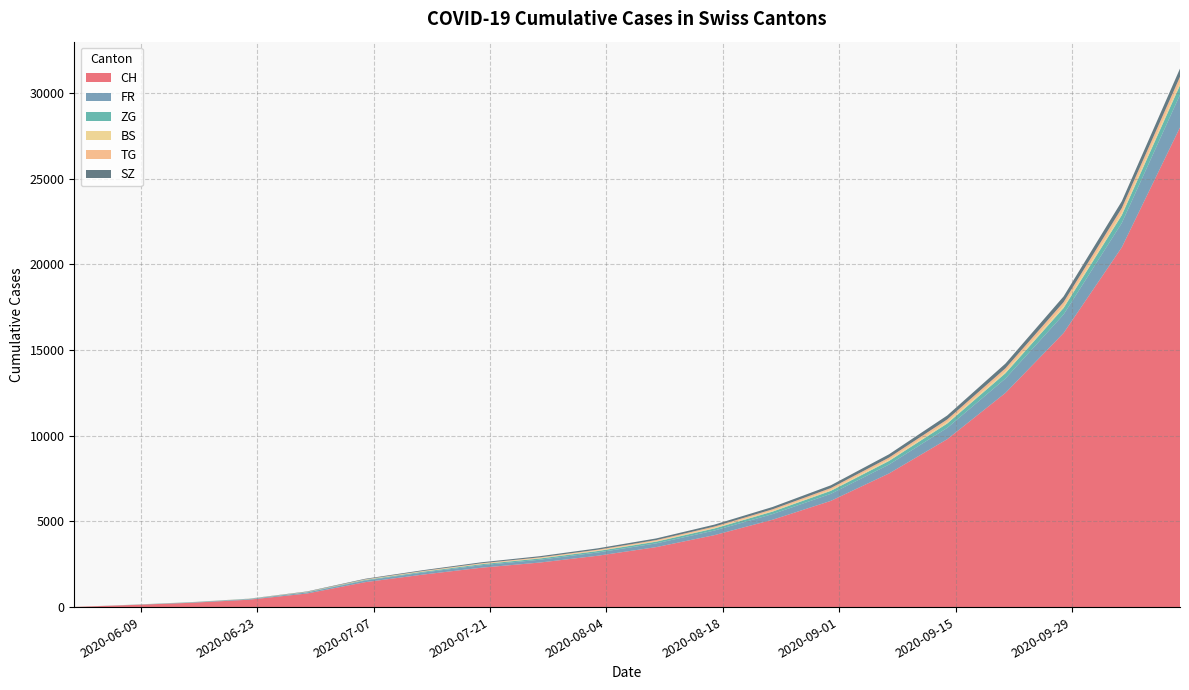

Reading left to right, list all the values displayed in this chart.

CH: 6	124	250	430	793	1456	1900	2300	2600	3000	3500	4200	5100	6200	7800	9800	12500	16000	21000	28000
FR: 0	13	22	32	61	94	120	145	165	190	220	270	330	410	520	660	840	1080	1420	1900
ZG: 0	1	11	14	21	36	48	60	72	85	100	120	145	175	210	255	310	380	460	560
BS: 4	4	5	7	7	12	16	20	24	28	33	40	48	58	70	85	102	122	145	172
TG: 0	1	1	2	11	21	28	35	42	50	60	72	87	105	127	153	184	222	268	324
SZ: 0	0	1	6	21	35	46	57	68	80	95	113	135	161	192	230	276	331	397	476